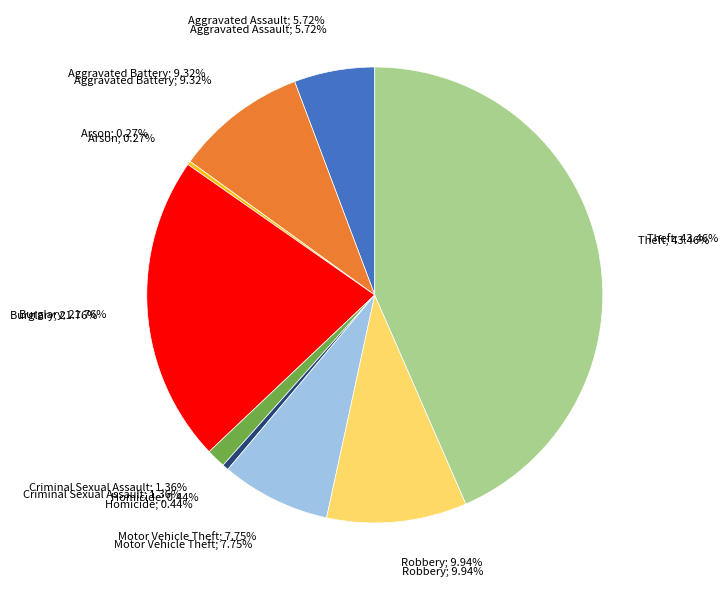

Rank the categories by value from lowest to highest.

Arson, Homicide, Criminal Sexual Assault, Aggravated Assault, Motor Vehicle Theft, Aggravated Battery, Robbery, Burglary, Theft